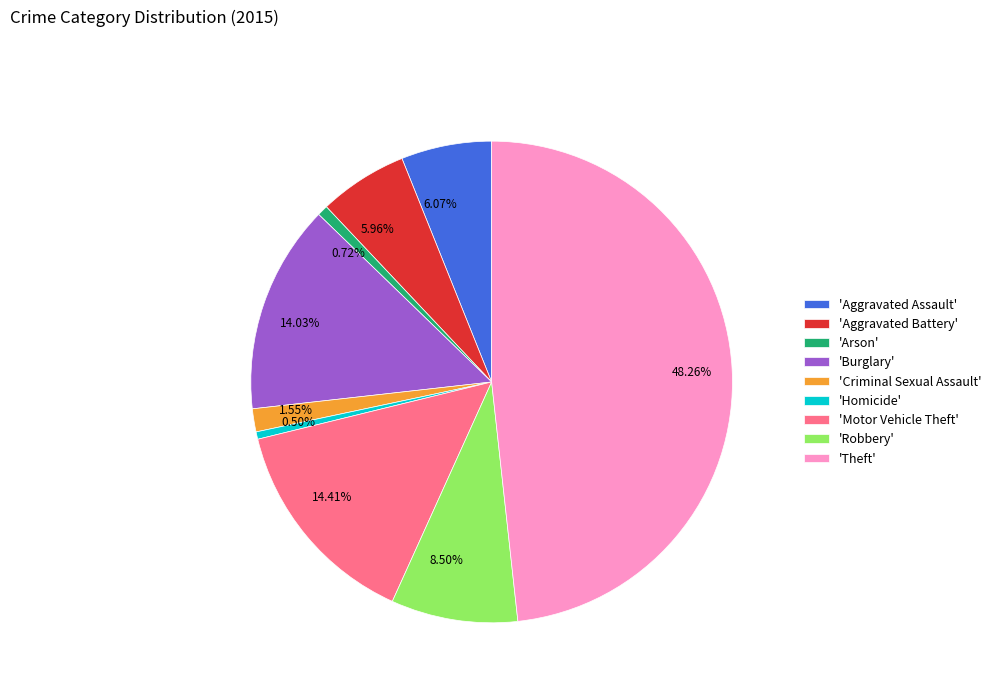

Does 8.50% account for over 50% of the chart?

No